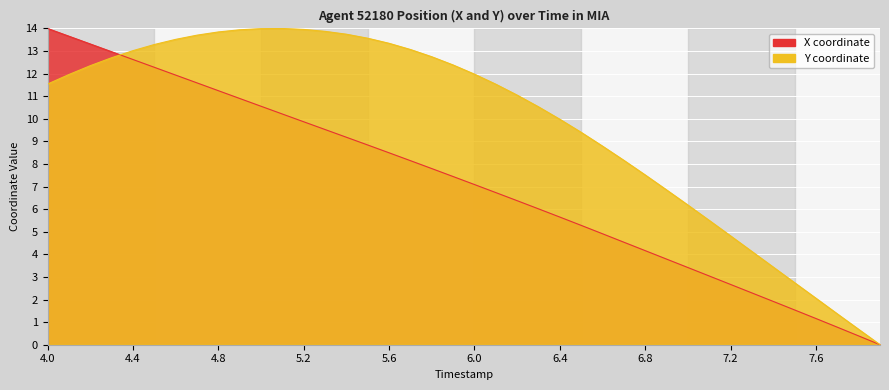

What is the sum of the X values at 4.1 and 5.9?

21.1